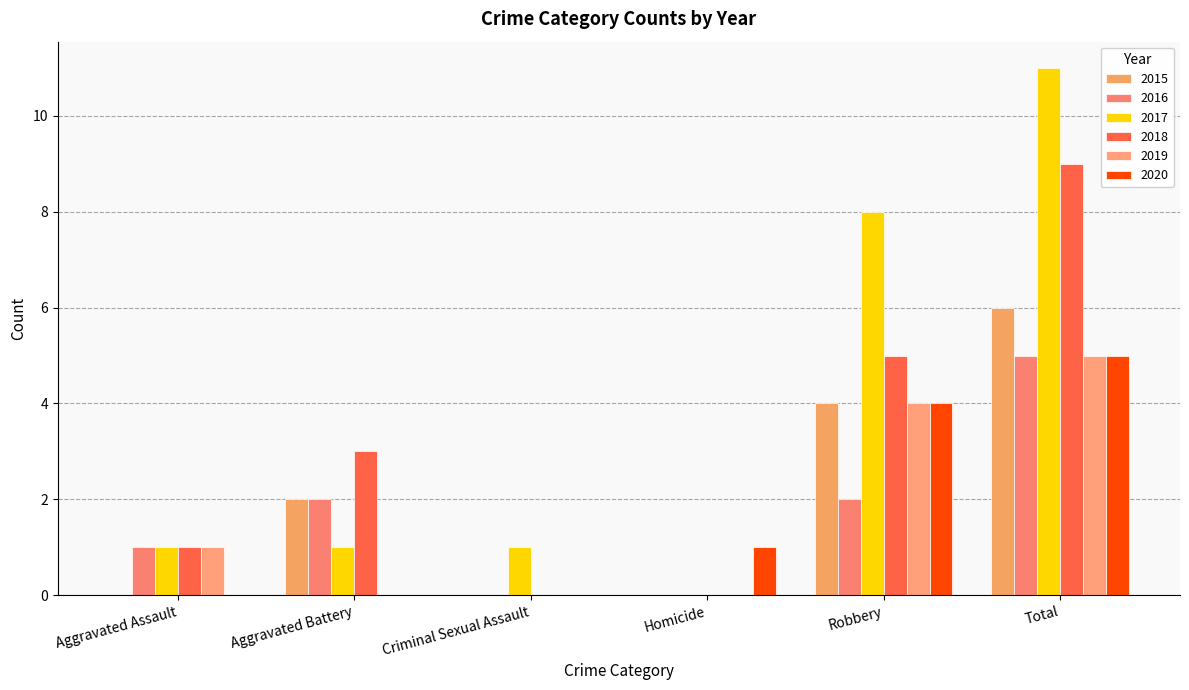

Count the 2019 values in the range 0 to 4.

5